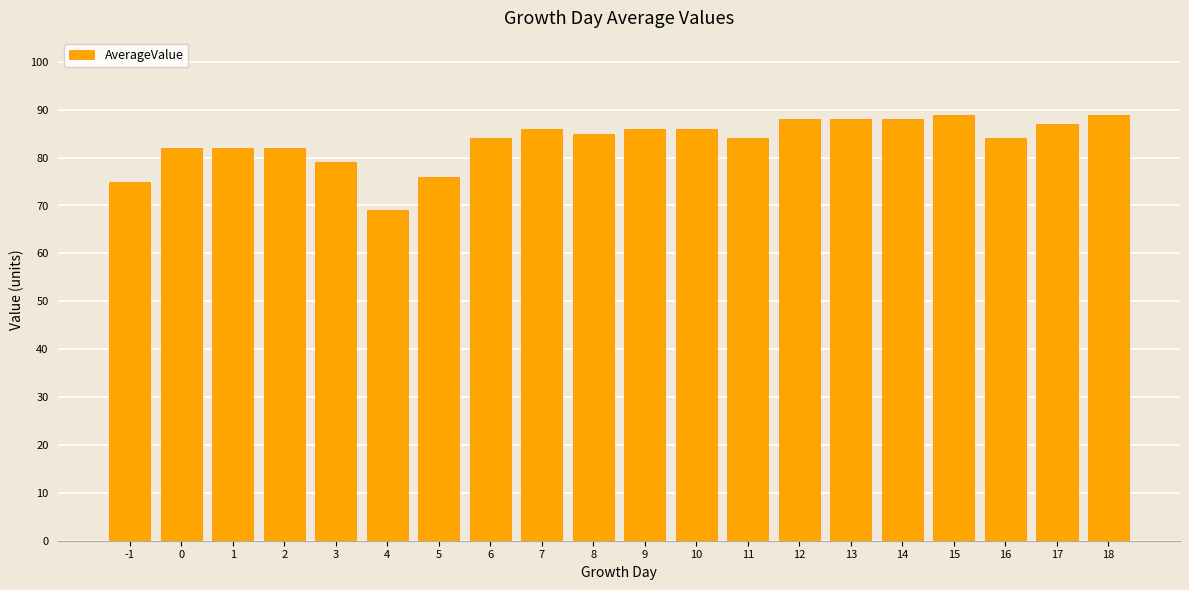

How many data points does each series have?

20